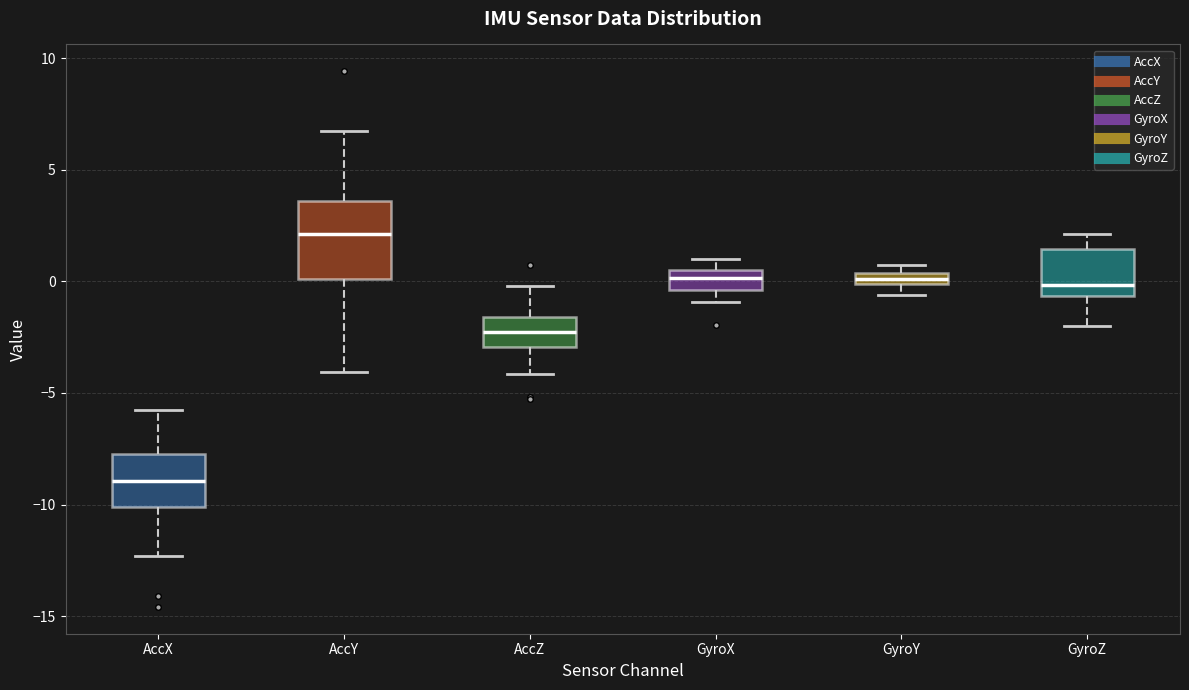

Comparing the boxes themselves (not the whiskers), which one is the tallest?

AccY